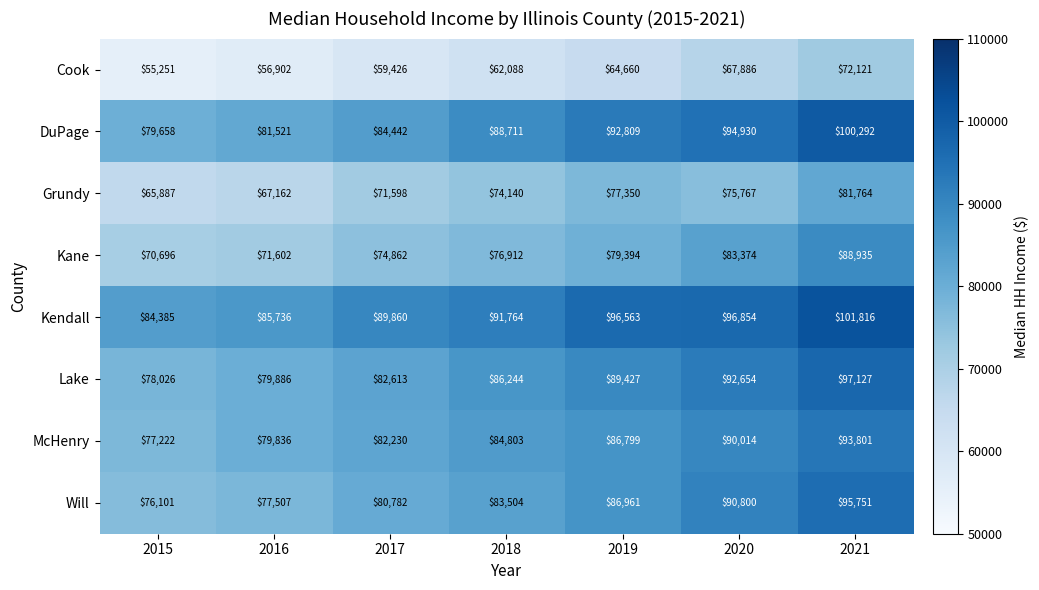

What value does the Kane series have at 2019, to the nearest 100?

79400